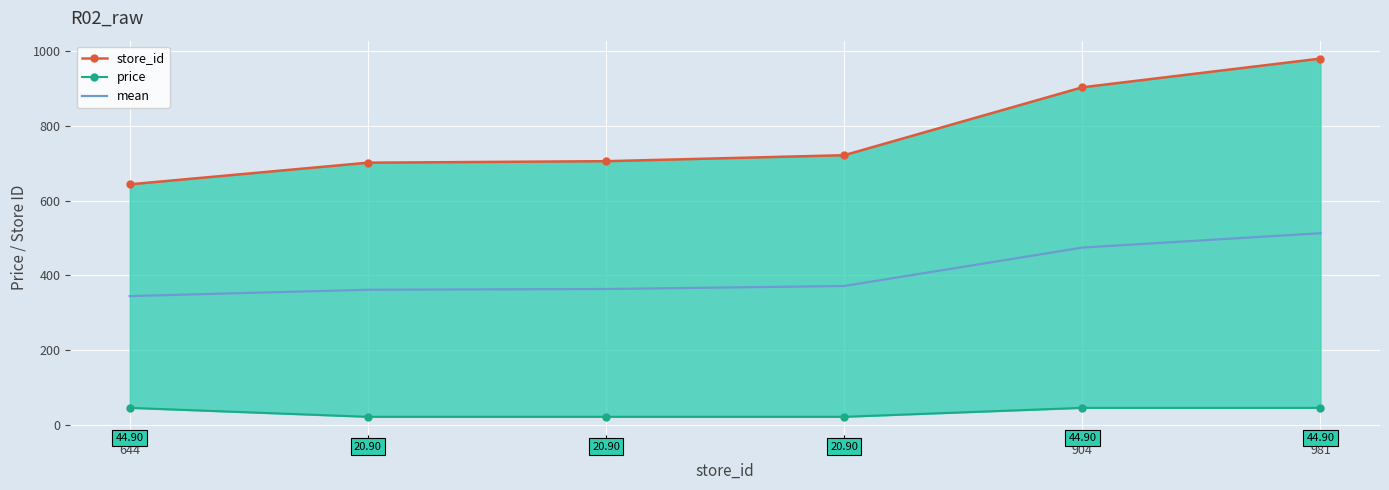

At how many categories does at least one series exceed 681?

5